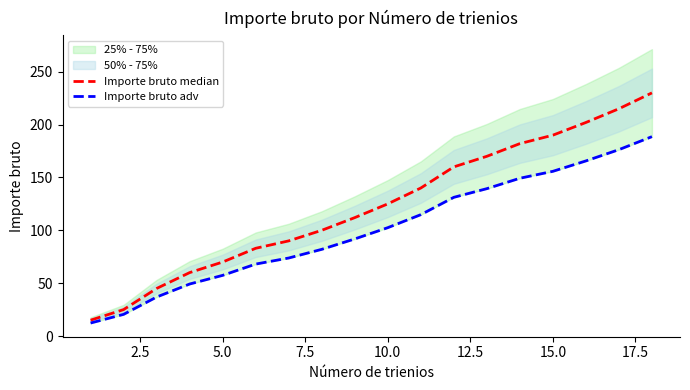

What is the value of the Importe bruto adv point at the 10th from the left?

102.5